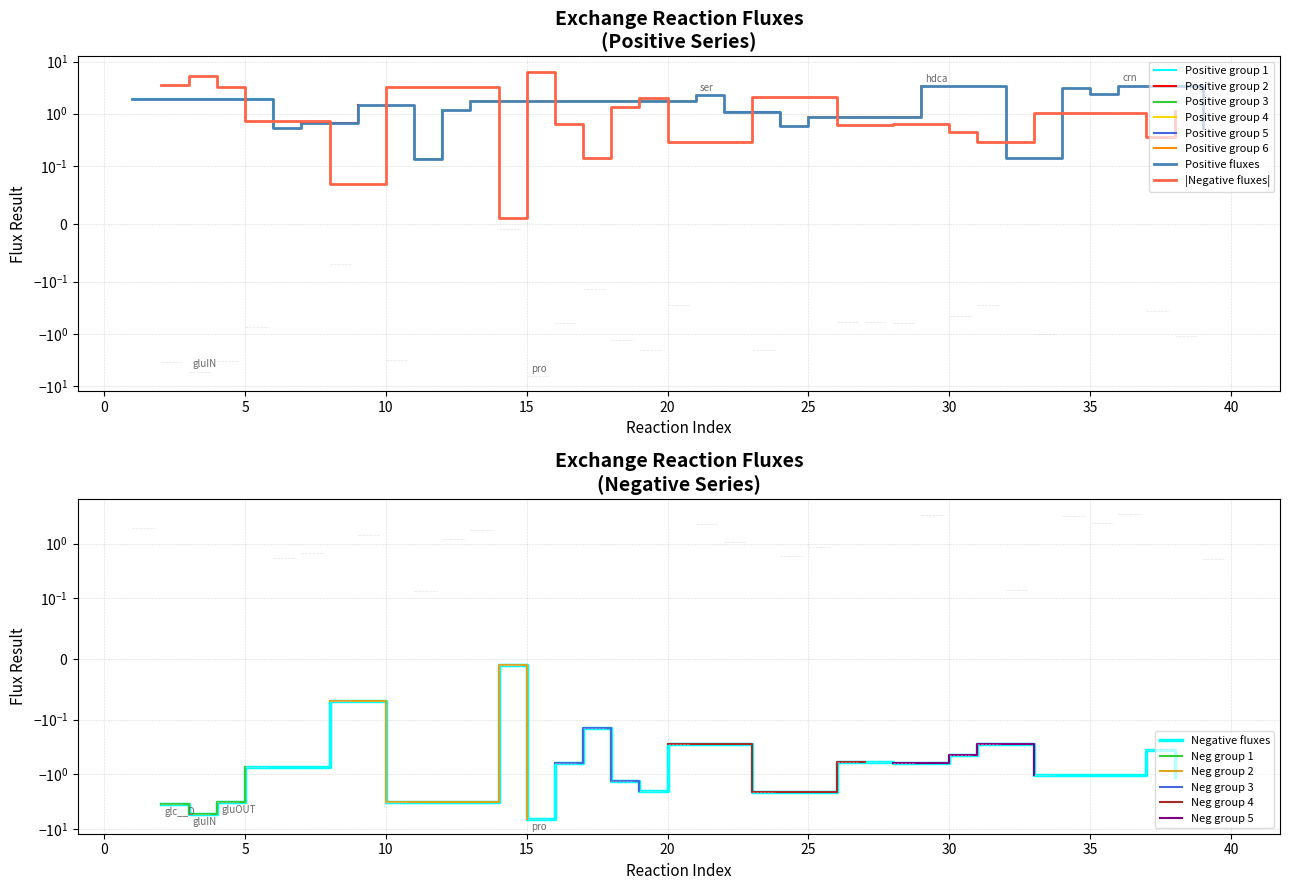

How many data points are less than 0?

22